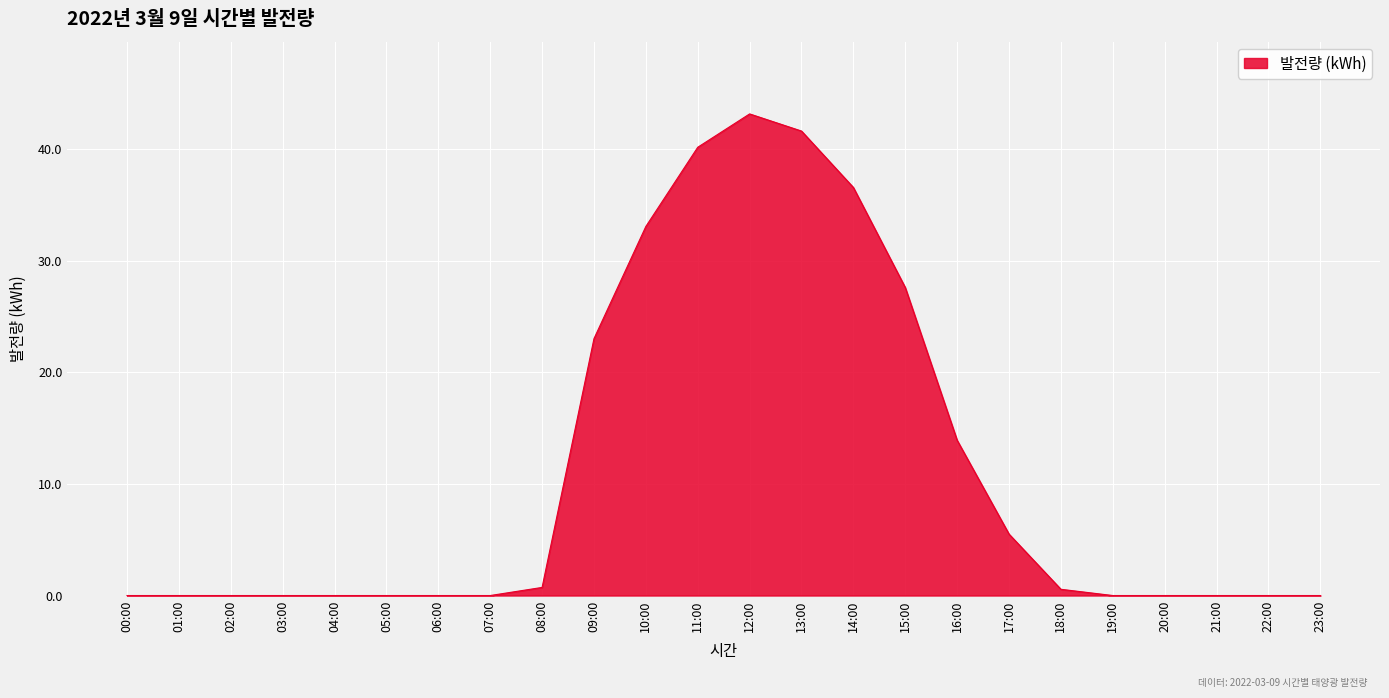

The chart shows a value of 7.3 at 10:00. True or false?

False